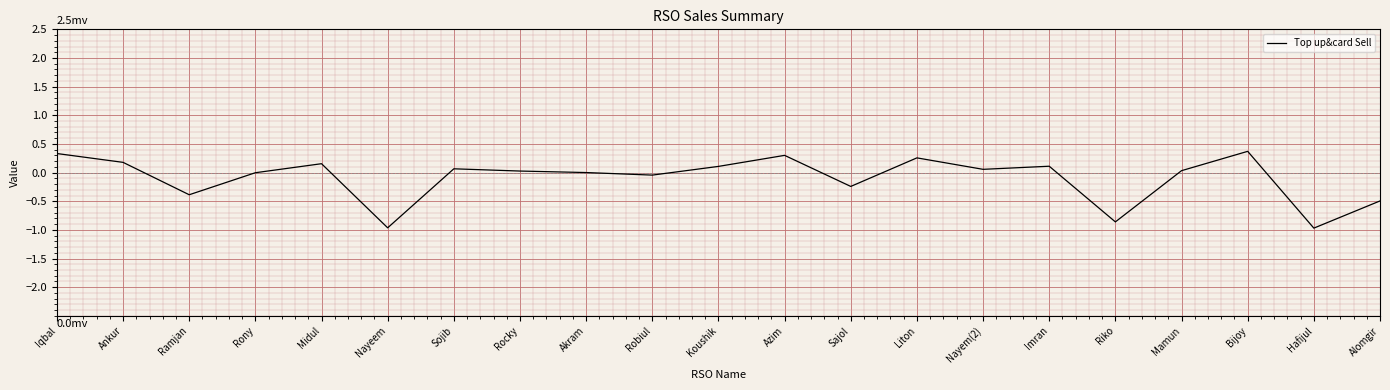

What is the difference between the second highest and minimum values?

1.3